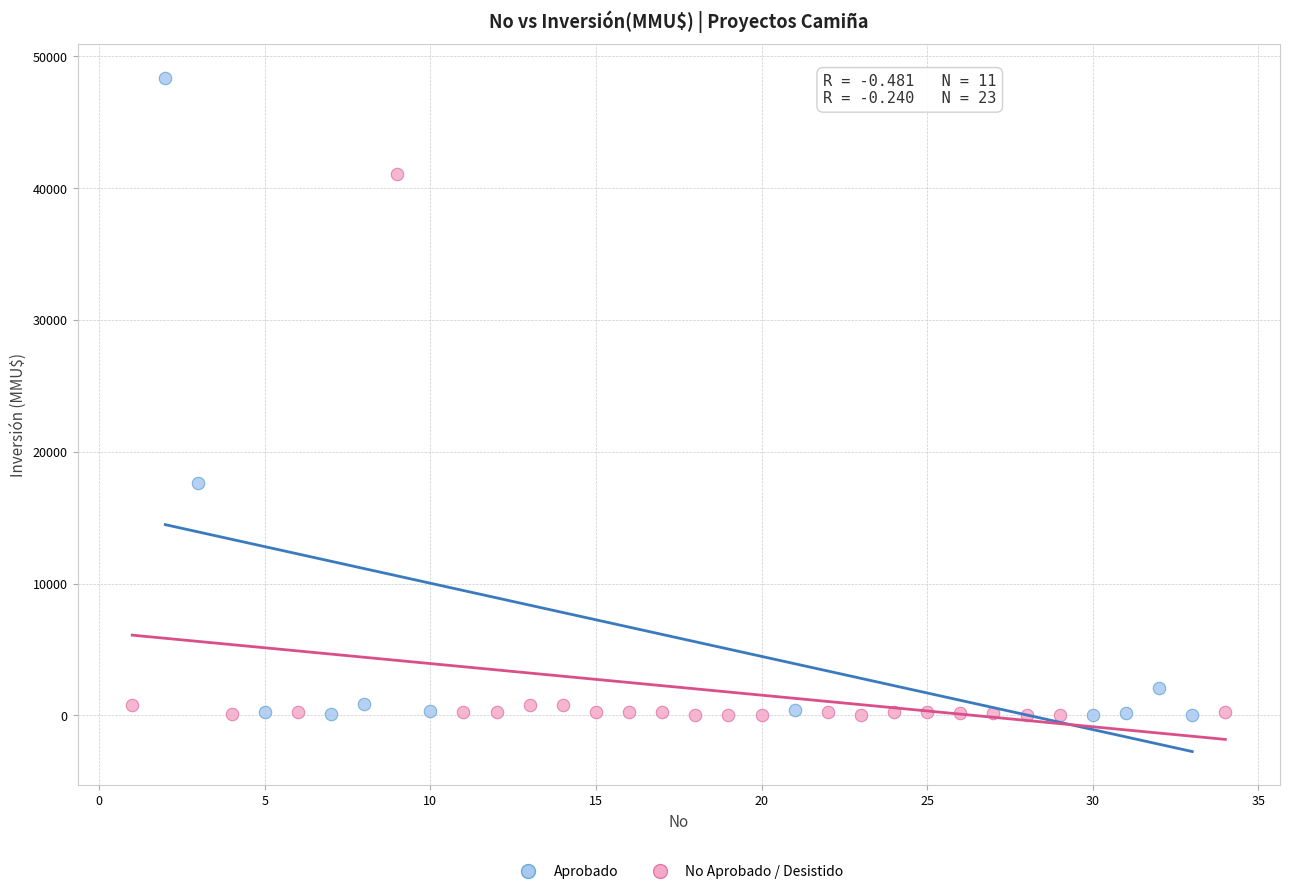

Which series contains the highest Y value?

Aprobado